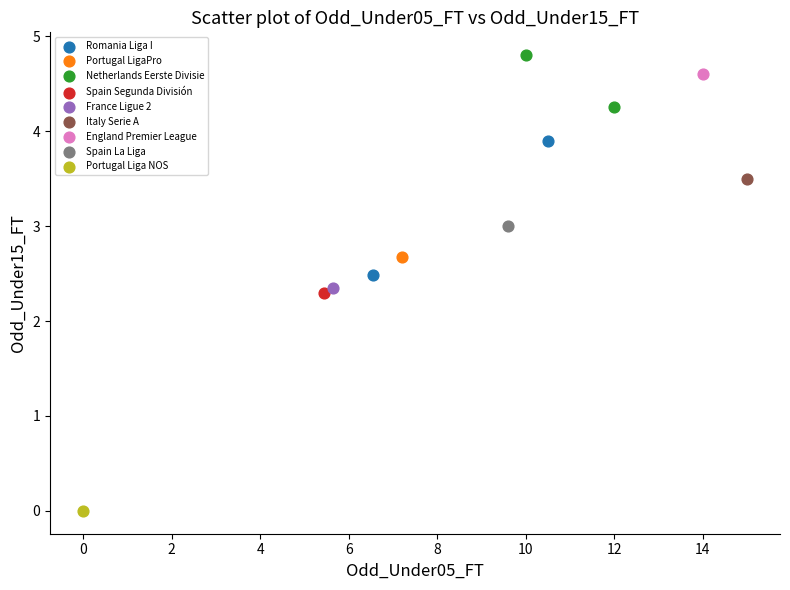

Which series contains the lowest Y value?

Portugal Liga NOS